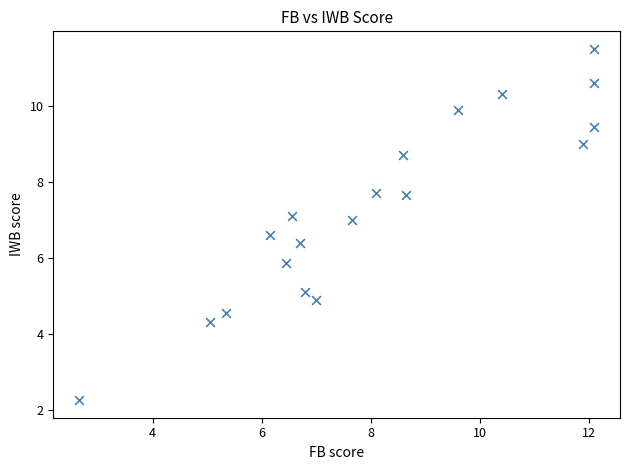

What is the range of X values (max minus min)?

9.4